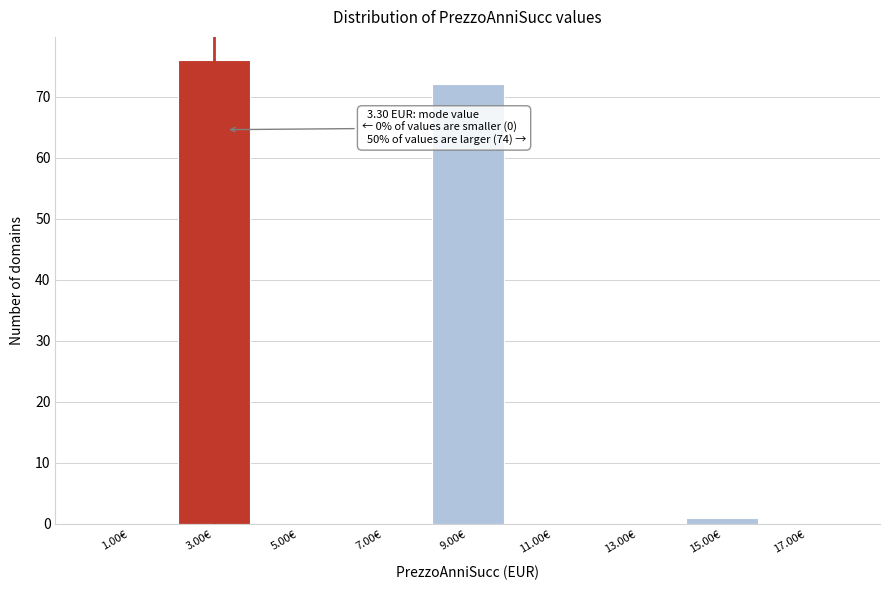

Which range on the x-axis has the tallest bar?

2 to 4